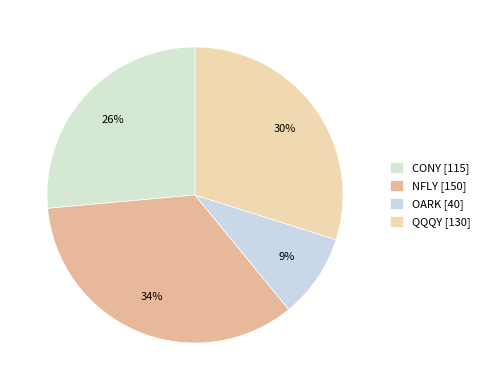

To the nearest percent, what portion does NFLY represent?

34%